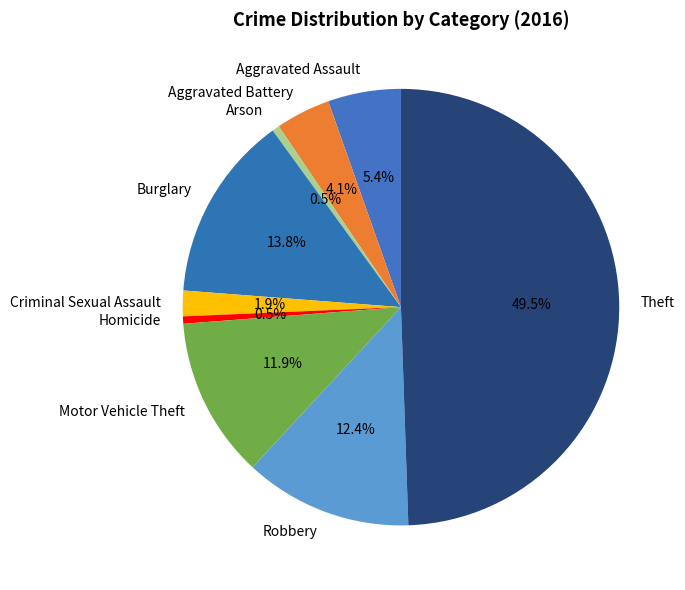

What percentage is NOT represented by Aggravated Battery?

95.9%